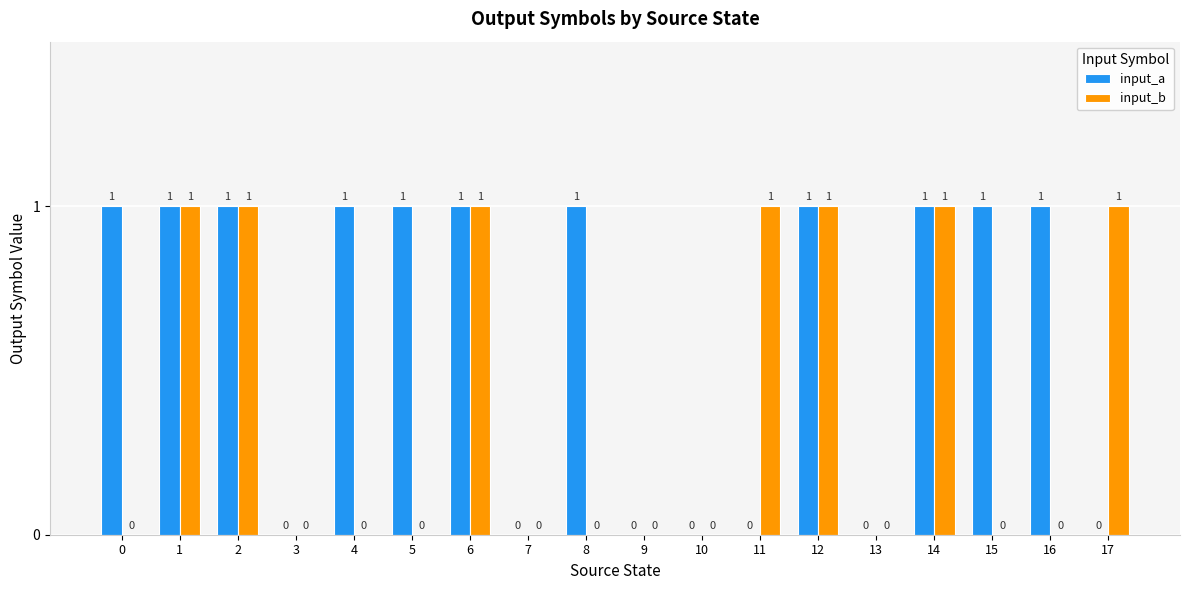

True or false: input_a has a value of 1 at 14.

True